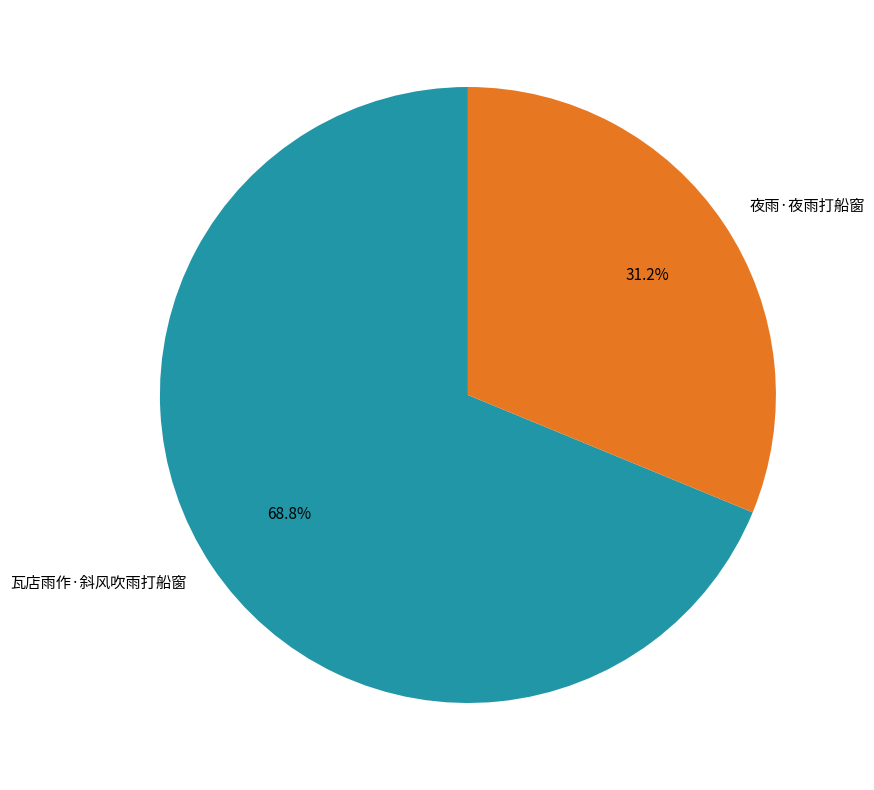

True or false: 瓦店雨作·斜风吹雨打船窗 accounts for 59% of the total.

False